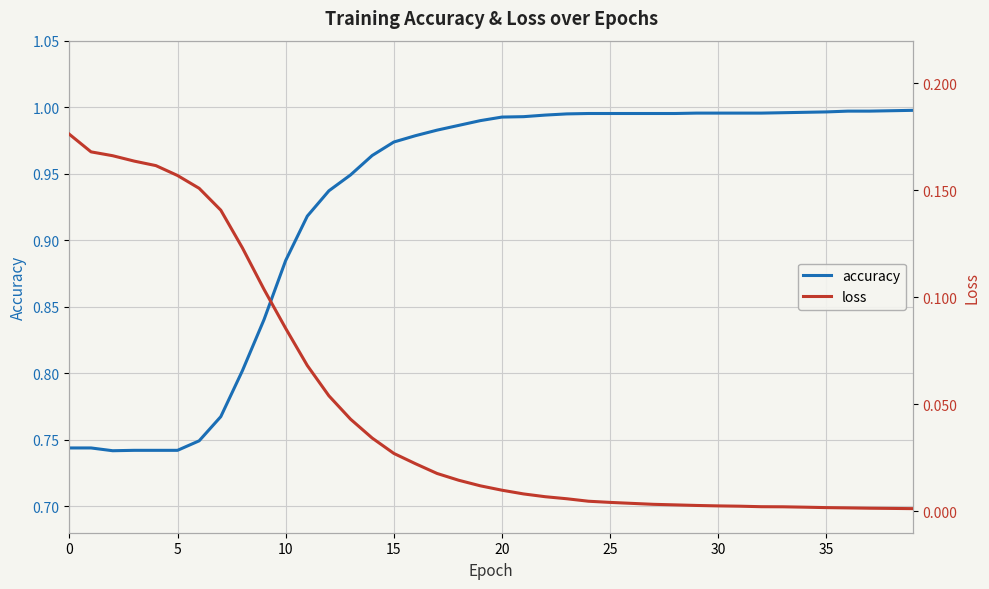

True or false: accuracy and loss intersect in this chart.

False